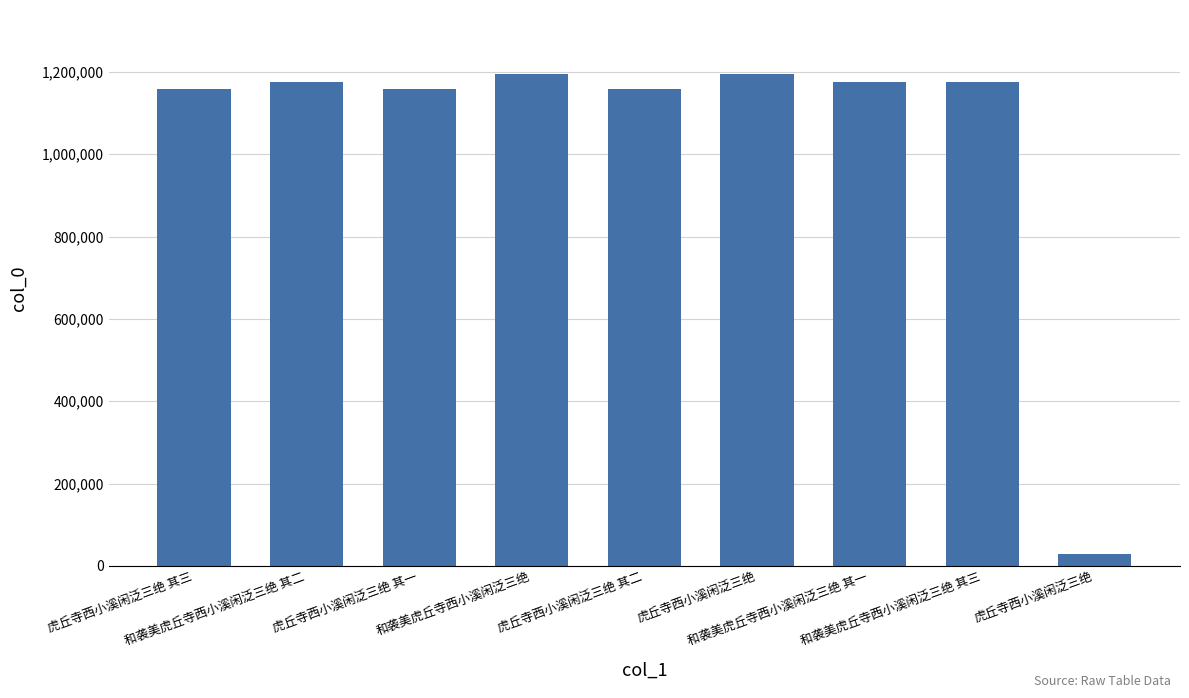

Which label corresponds to the smallest value in the chart?

虎丘寺西小溪闲泛三绝